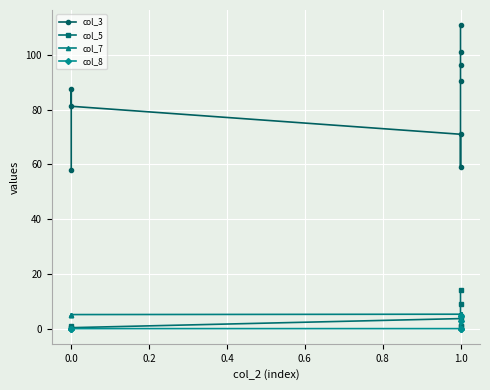

True or false: col_3 has more than 2 interior local peaks.

False